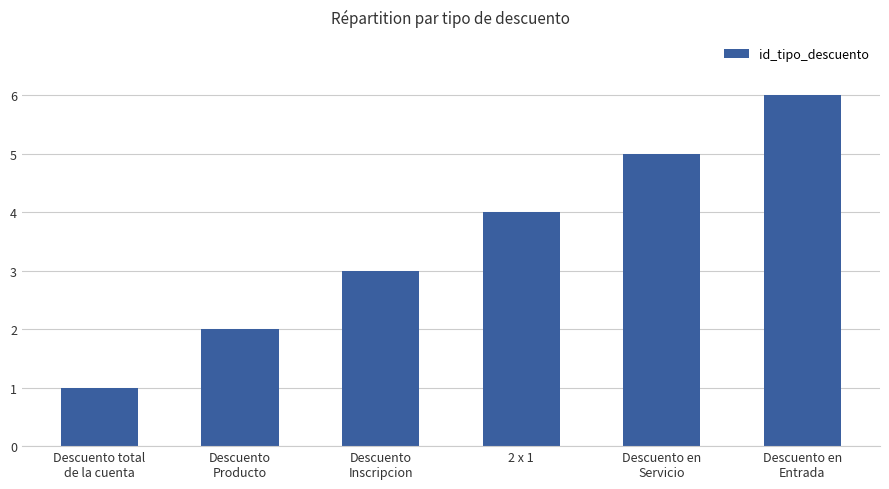

How many bars are there in total?

6